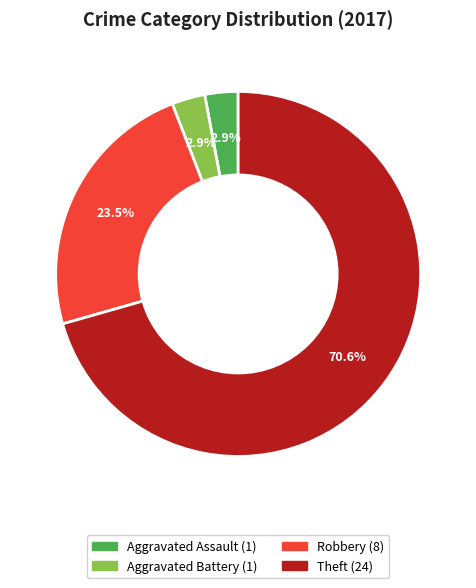

Does any single category account for the majority?

Yes